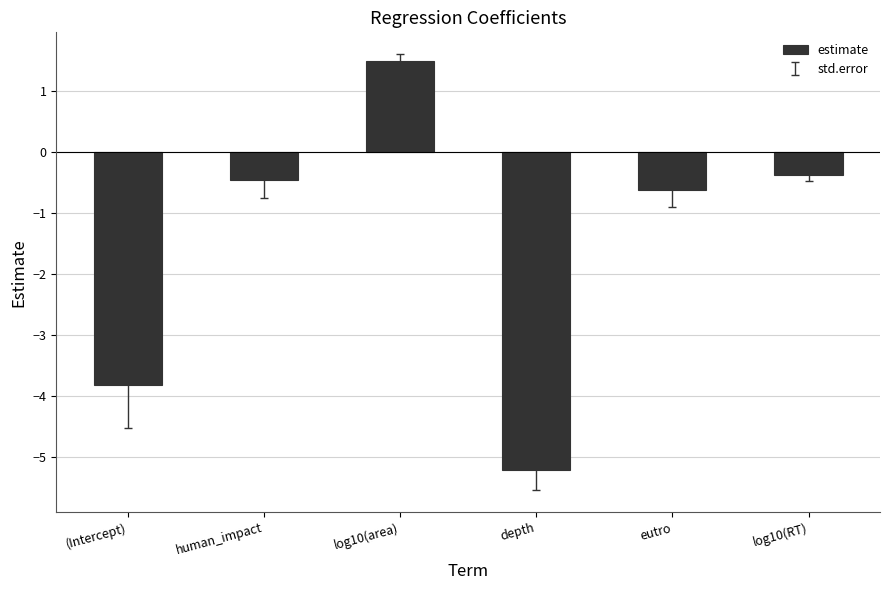

Reading left to right, what are all the values shown in this chart?

(Intercept)=-3.8	human_impact=-0.5	log10(area)=1.5	depth=-5.2	eutro=-0.6	log10(RT)=-0.4